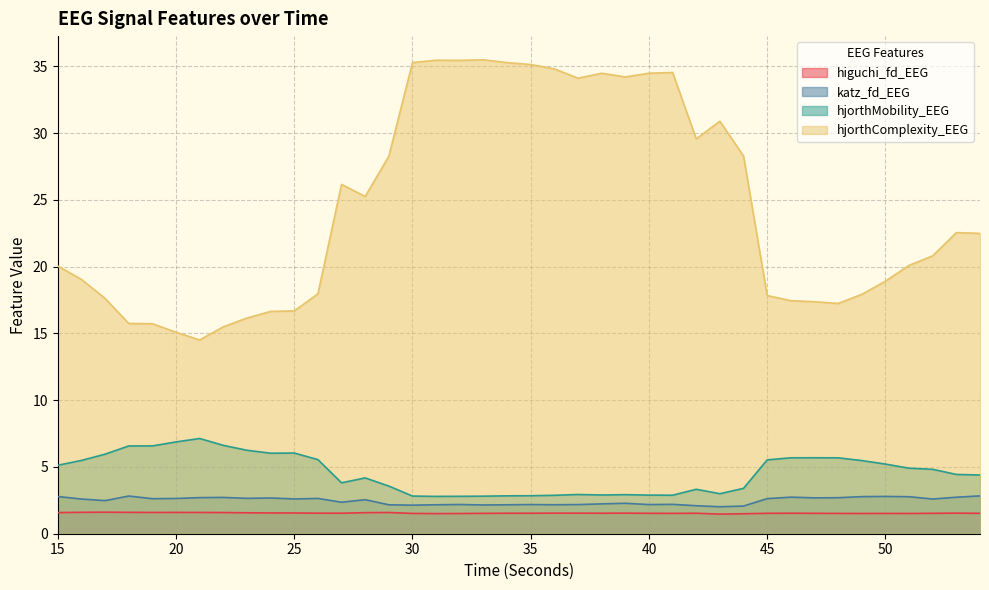

At which category does higuchi_fd_EEG reach its first local peak?

17